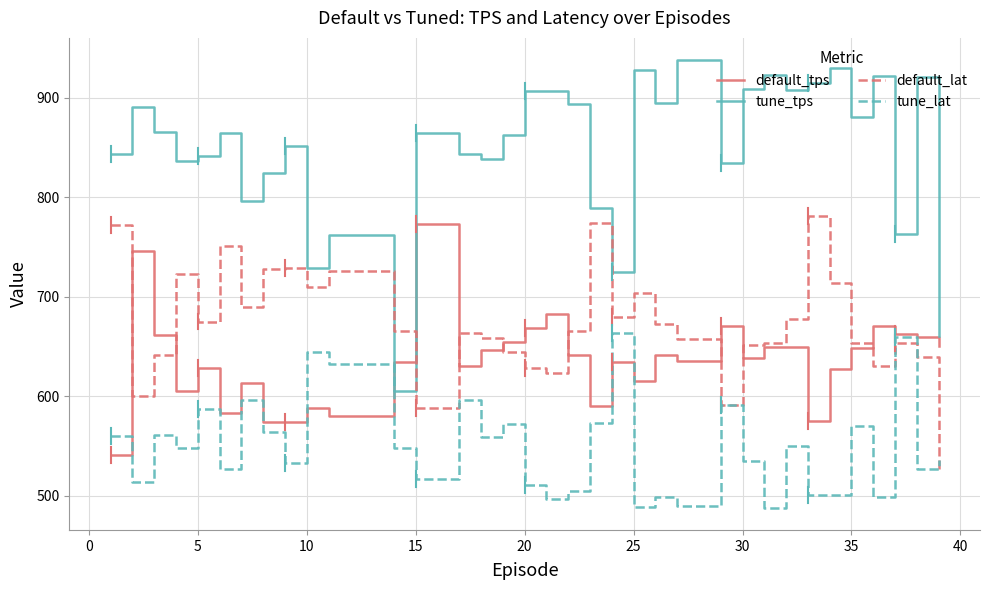

True or false: tune_lat and tune_tps cross at least once.

False